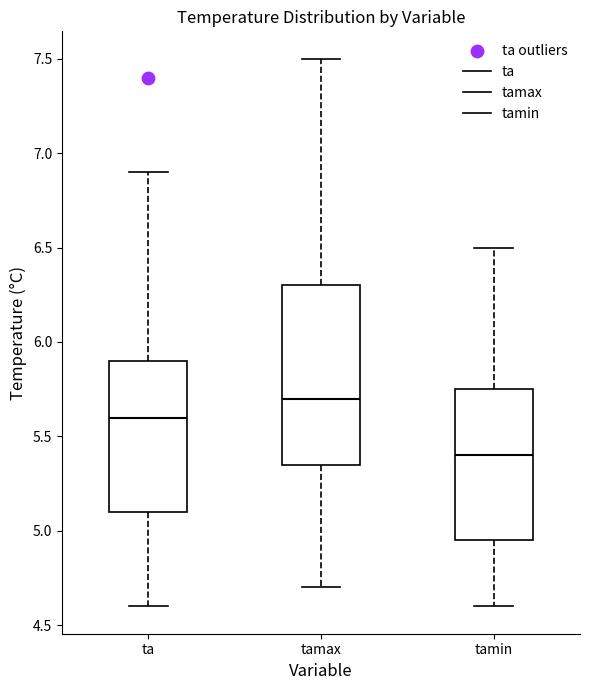

Where is the upper edge of the box for ta on the y-axis? The values are not printed on the chart, so give them approximately, as read against the axis.

5.90